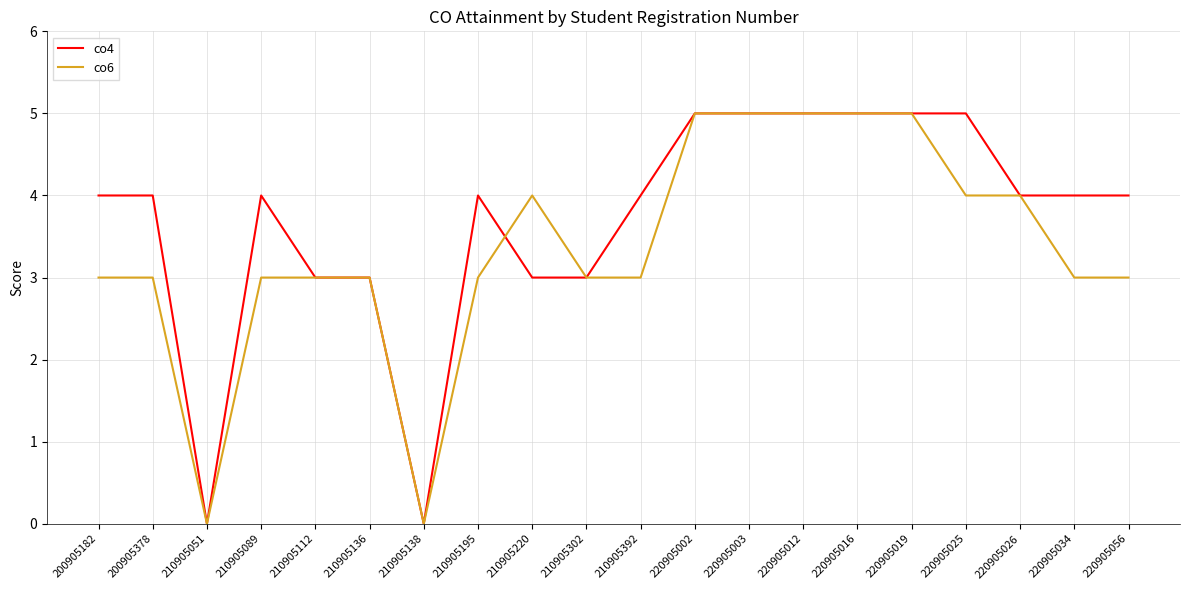

True or false: co6 has a value of 1 at 210905089.

False